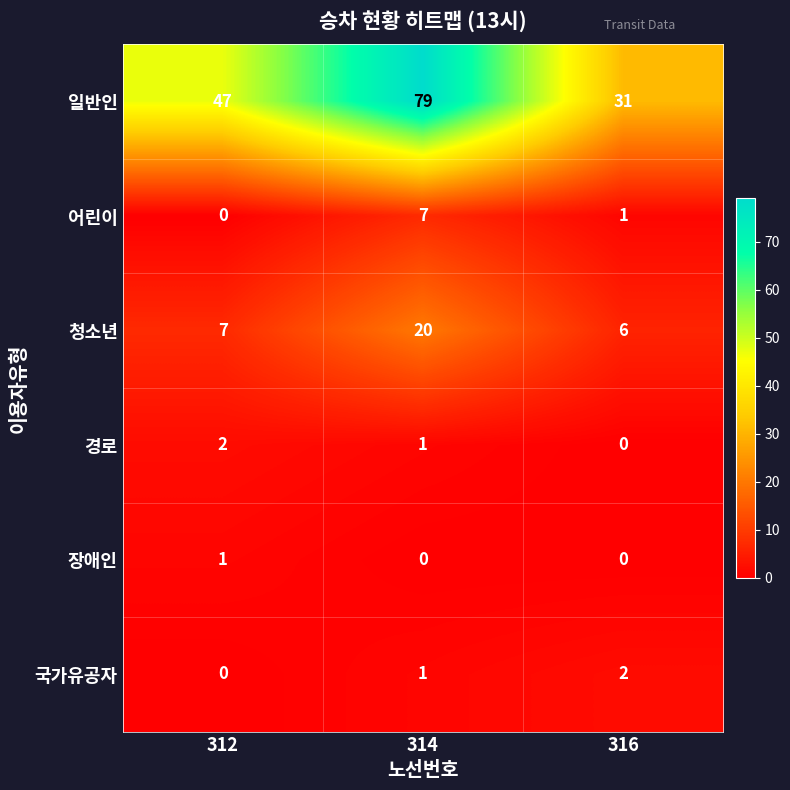

At which label does 청소년 reach its peak?

314